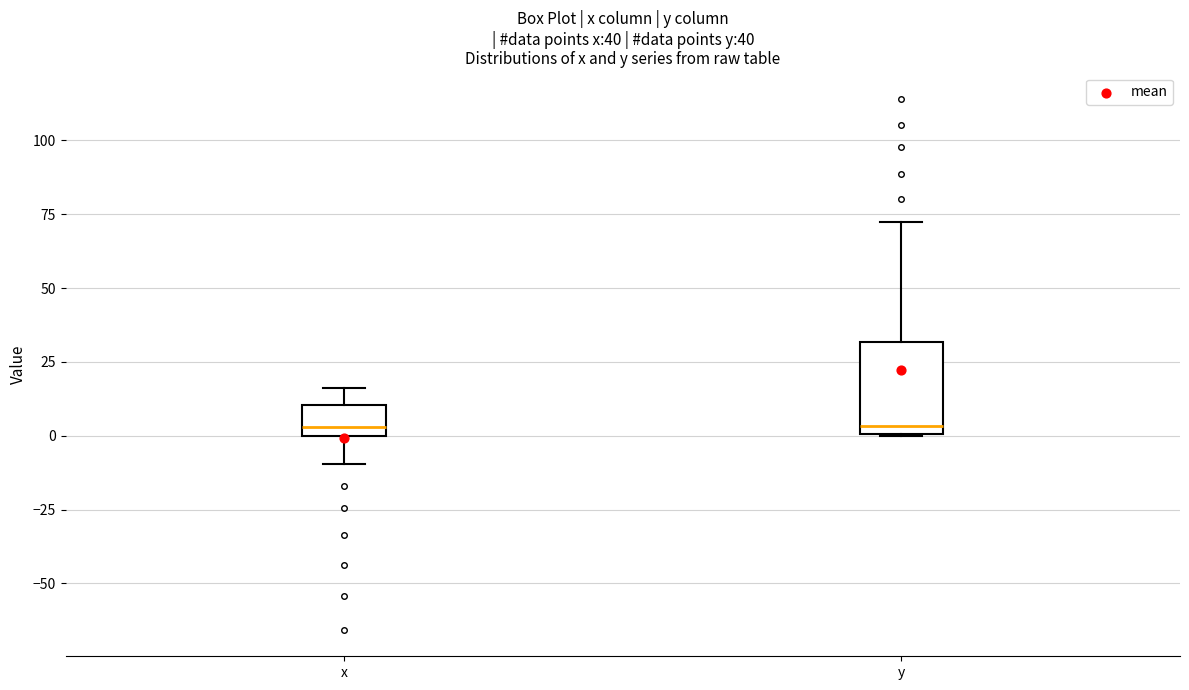

Comparing the boxes themselves (not the whiskers), which one is the tallest?

y